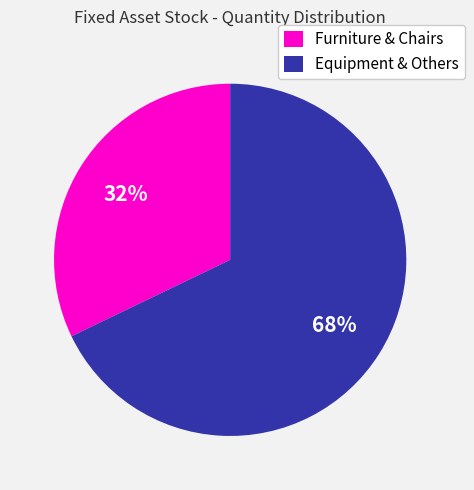

What is the smallest slice in the pie chart?

Furniture & Chairs